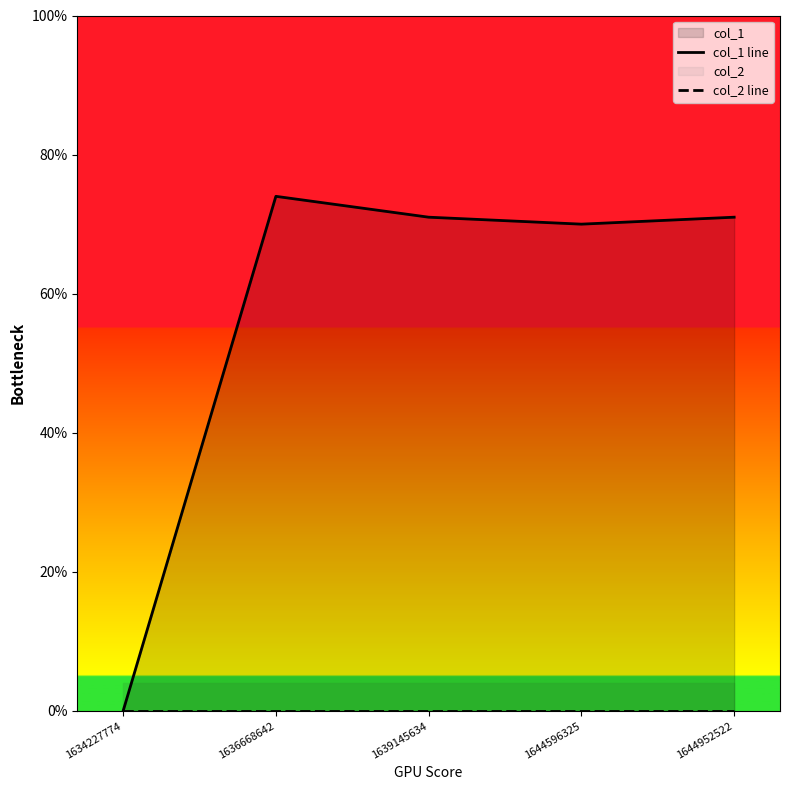

What is the total value across all series at 1639145634?

71